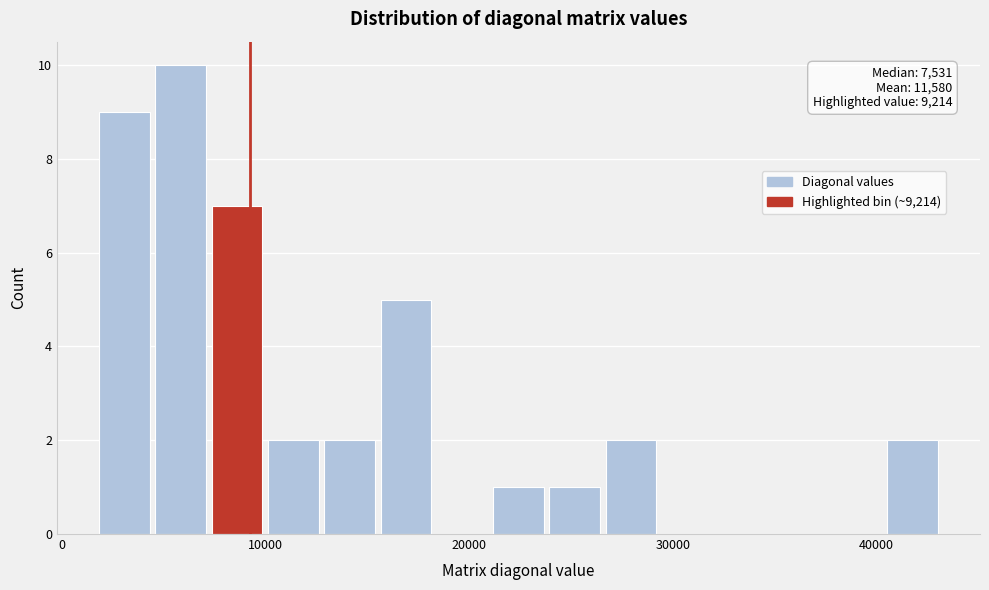

Around what value on the x-axis is the tallest bar? Give the approximate position of its centre, as read against the axis.

6000